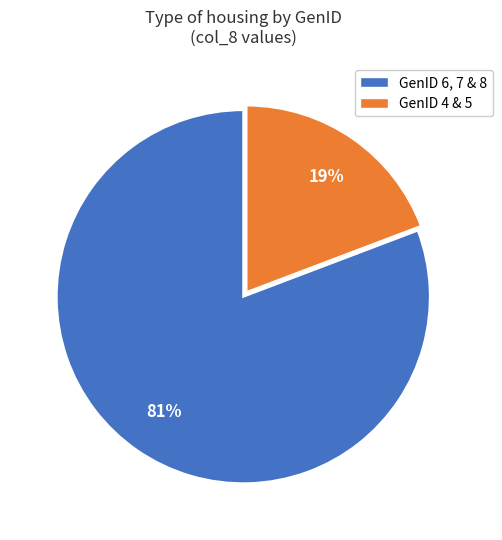

Is there a majority slice in this chart?

Yes